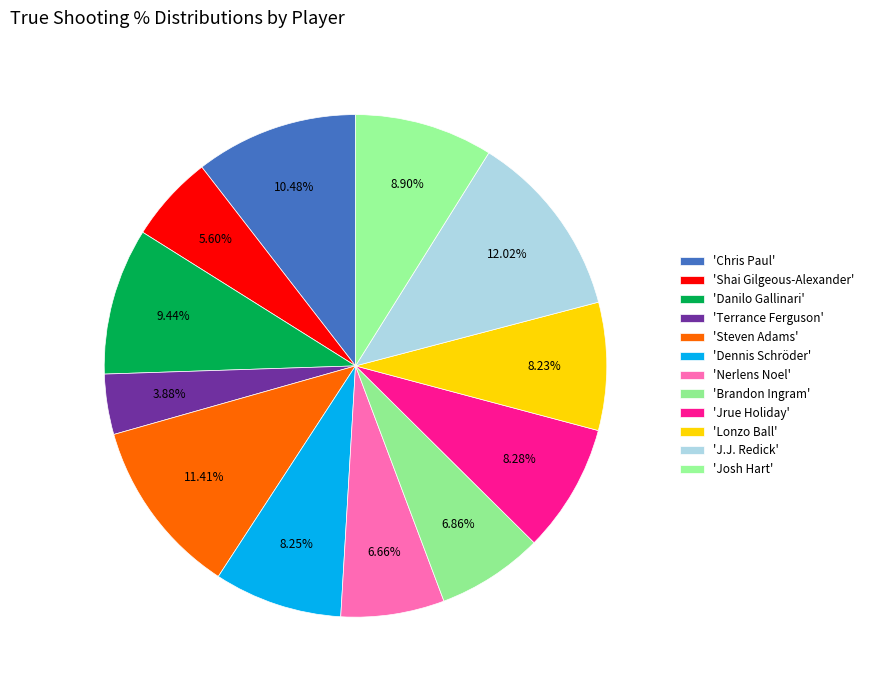

Is there a majority slice in this chart?

No